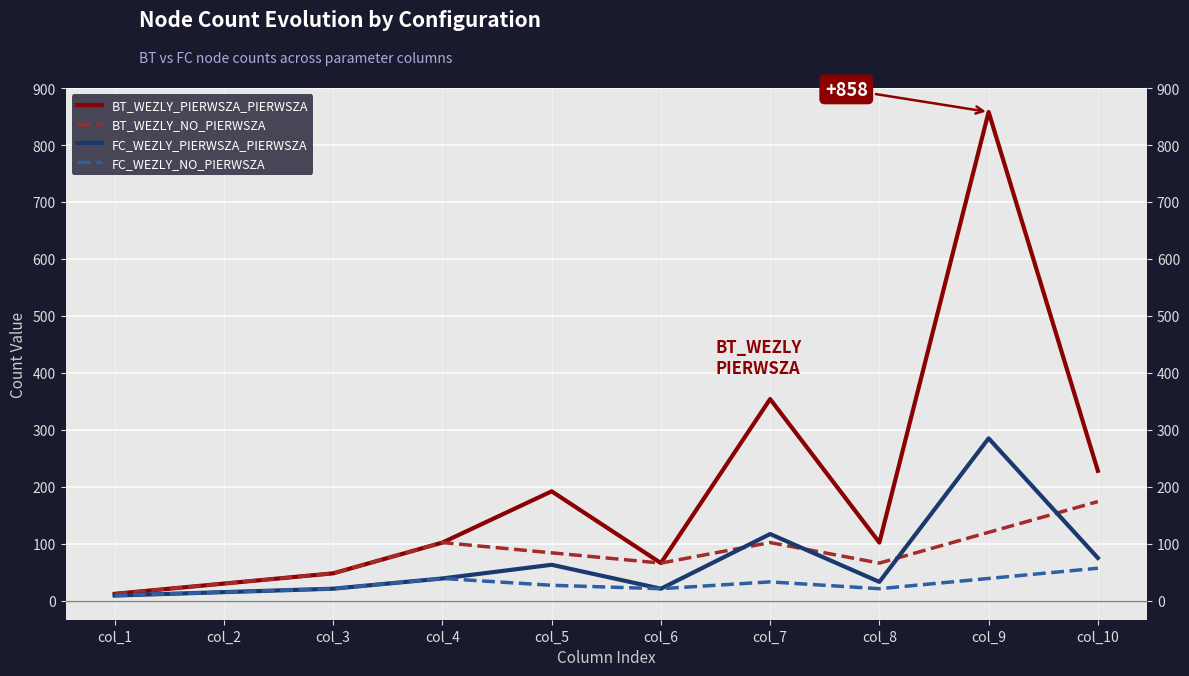

Reading right to left, what are all the values shown in this chart?

BT_WEZLY_PIERWSZA_PIERWSZA: col_10=228	col_9=858	col_8=102	col_7=354	col_6=66	col_5=192	col_4=102	col_3=48	col_2=30	col_1=12
BT_WEZLY_NO_PIERWSZA: col_10=174	col_9=120	col_8=66	col_7=102	col_6=66	col_5=84	col_4=102	col_3=48	col_2=30	col_1=12
FC_WEZLY_PIERWSZA_PIERWSZA: col_10=75	col_9=285	col_8=33	col_7=117	col_6=21	col_5=63	col_4=39	col_3=21	col_2=15	col_1=9
FC_WEZLY_NO_PIERWSZA: col_10=57	col_9=39	col_8=21	col_7=33	col_6=21	col_5=27	col_4=39	col_3=21	col_2=15	col_1=9